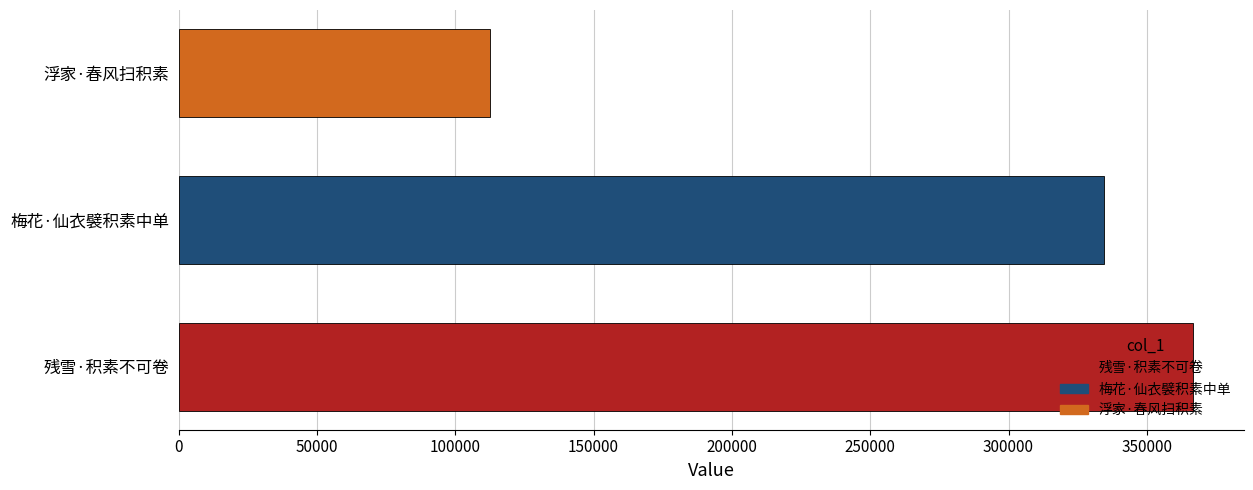

Rank the categories by value from highest to lowest.

残雪·积素不可卷, 梅花·仙衣襞积素中单, 浮家·春风扫积素